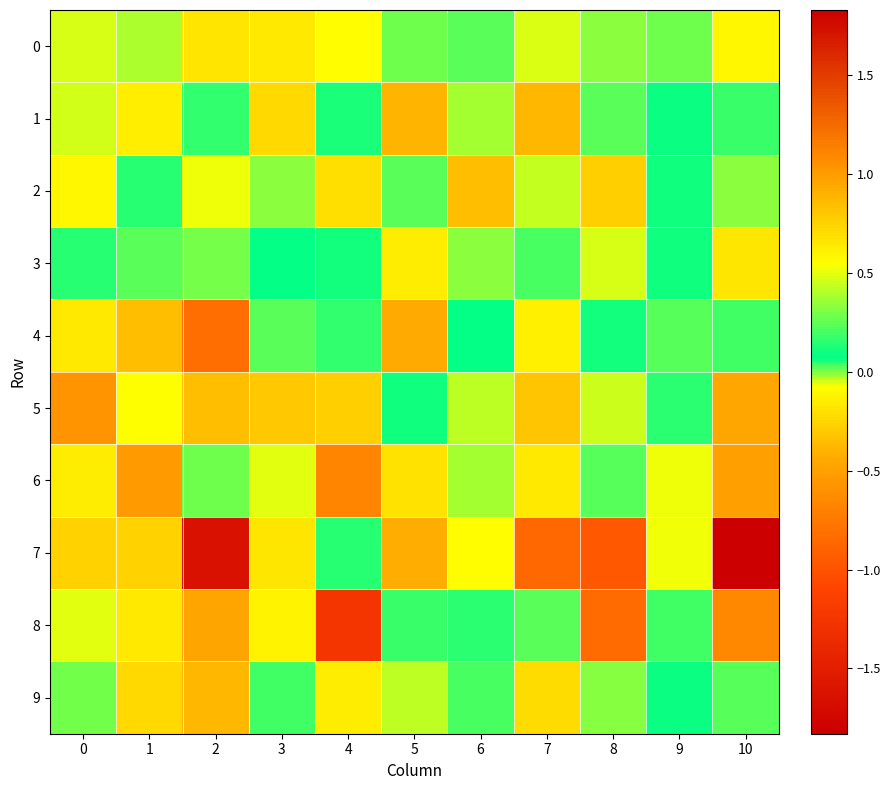

Reading left to right, extract all data points from this chart.

0: 0=-0.1	1=0.4	2=0.7	3=-0.2	4=-0.1	5=0.3	6=0.0	7=0.5	8=-0.0	9=0.3	10=-0.1
1: 0=0.5	1=0.6	2=0.2	3=-0.2	4=0.1	5=-0.4	6=-0.0	7=-0.4	8=0.0	9=0.1	10=0.2
2: 0=-0.1	1=0.1	2=-0.1	3=-0.0	4=-0.2	5=0.0	6=-0.3	7=0.4	8=-0.3	9=0.1	10=-0.0
3: 0=0.0	1=0.0	2=0.3	3=0.1	4=0.1	5=-0.1	6=-0.0	7=0.2	8=-0.0	9=0.1	10=-0.2
4: 0=-0.2	1=-0.4	2=-0.8	3=0.0	4=0.2	5=-0.4	6=0.1	7=-0.1	8=0.1	9=0.2	10=0.2
5: 0=-0.6	1=0.5	2=-0.3	3=-0.3	4=-0.3	5=0.1	6=0.4	7=0.8	8=0.5	9=0.1	10=1.0
6: 0=-0.2	1=-0.5	2=0.3	3=0.5	4=-0.7	5=-0.2	6=-0.0	7=-0.2	8=0.2	9=-0.1	10=-0.5
7: 0=0.7	1=-0.3	2=-1.6	3=-0.2	4=0.0	5=0.9	6=-0.1	7=-0.9	8=-1.0	9=0.5	10=1.8
8: 0=0.5	1=-0.2	2=-0.5	3=-0.1	4=-1.2	5=0.2	6=0.2	7=0.0	8=-0.8	9=0.2	10=1.1
9: 0=0.0	1=-0.2	2=-0.4	3=0.0	4=-0.2	5=-0.0	6=0.2	7=-0.2	8=0.3	9=0.1	10=0.2